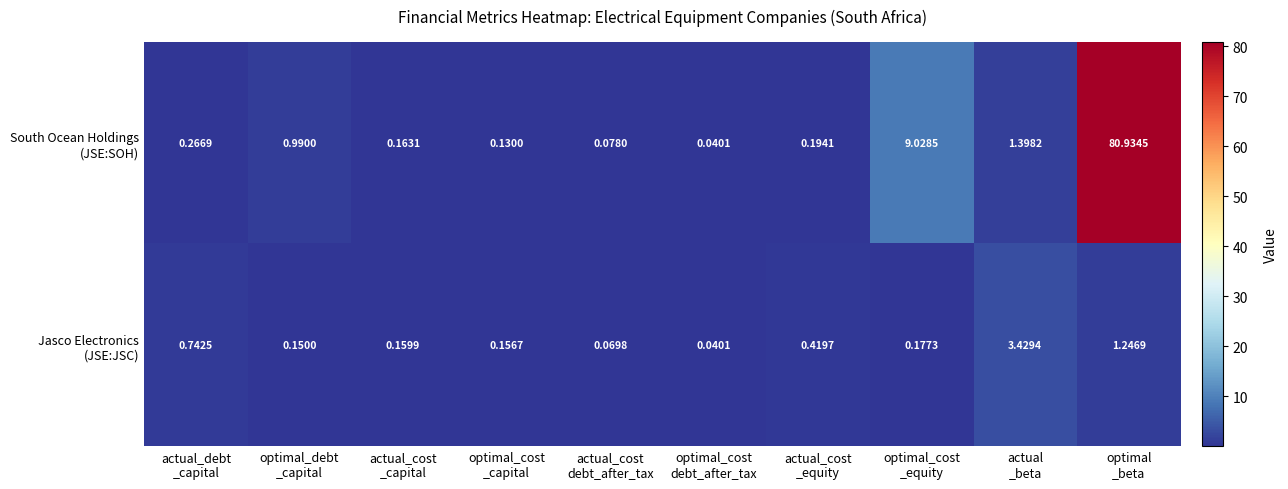

Which category has the lowest value across all series?

optimal_cost
debt_after_tax